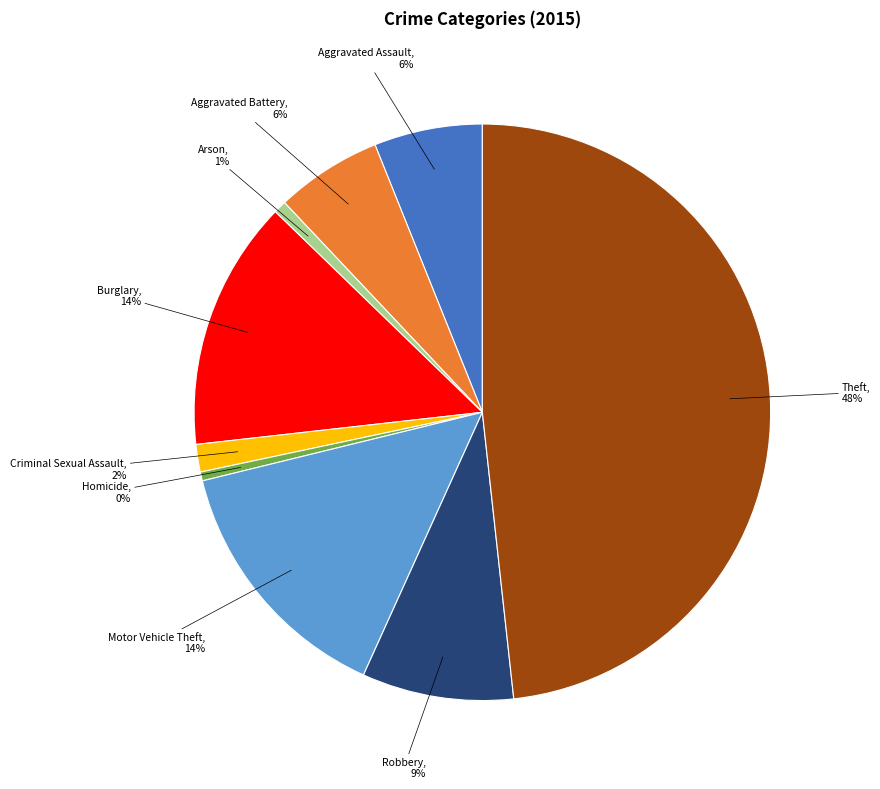

To the nearest percent, what portion does Arson represent?

1%